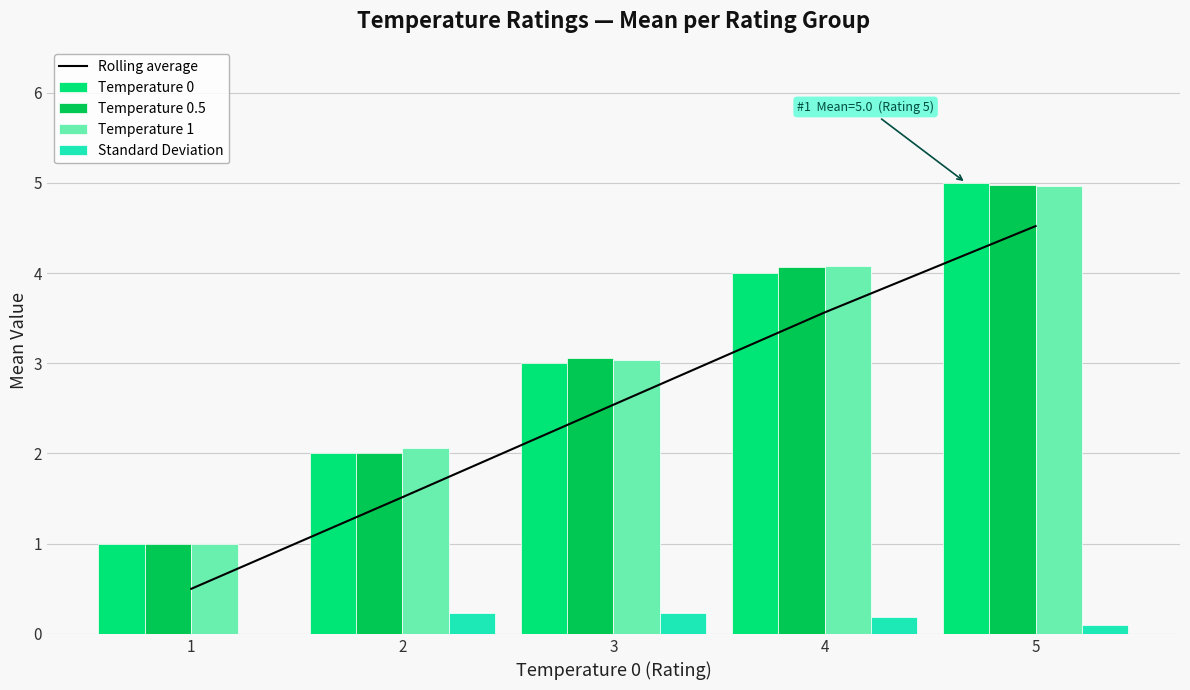

At which category is the sum across all series the highest?

5